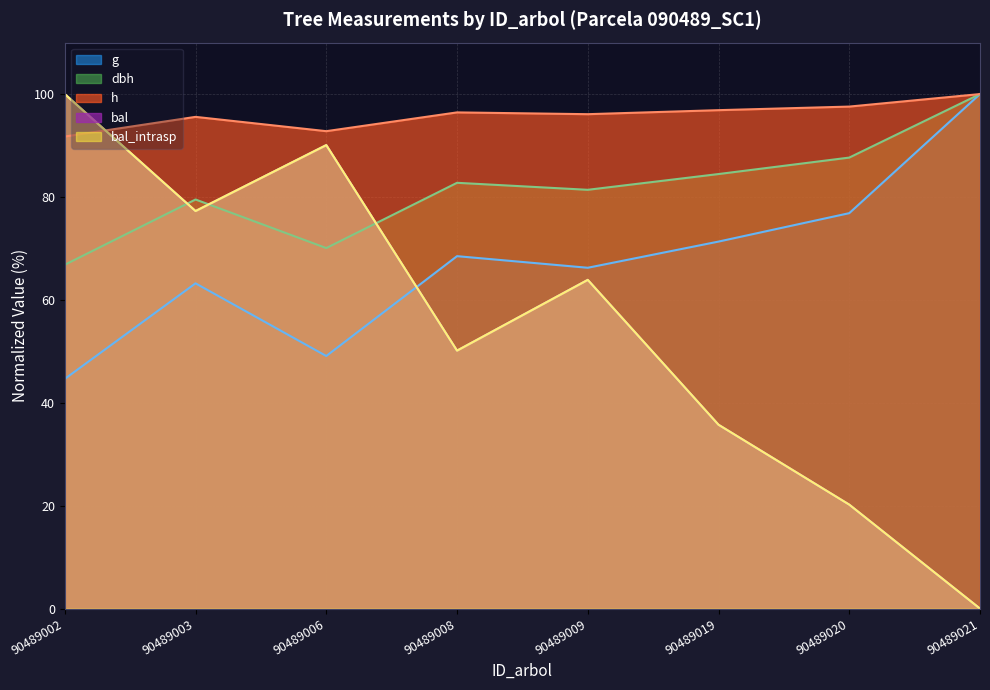

Does the chart display data point markers on the line(s)?

No